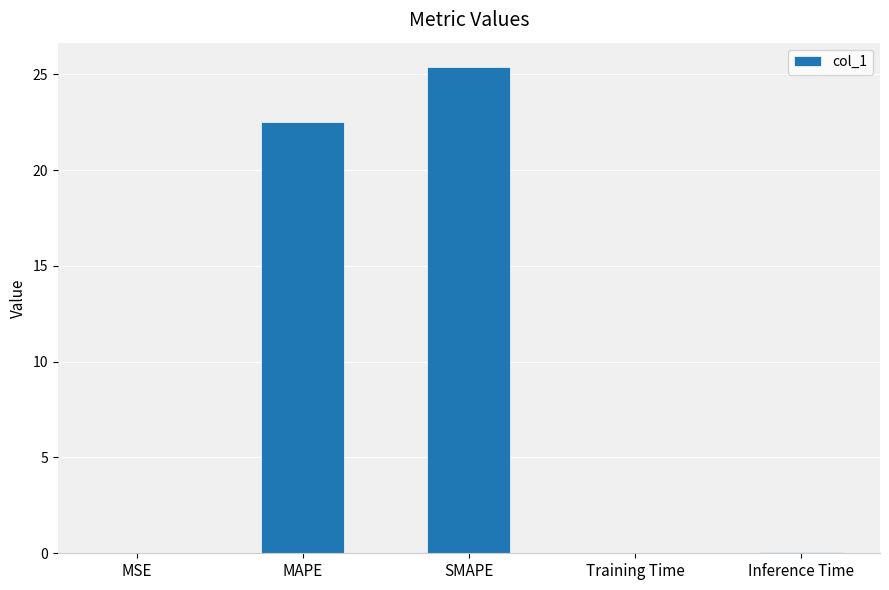

Is it true that the value at MSE is 0.0?

True